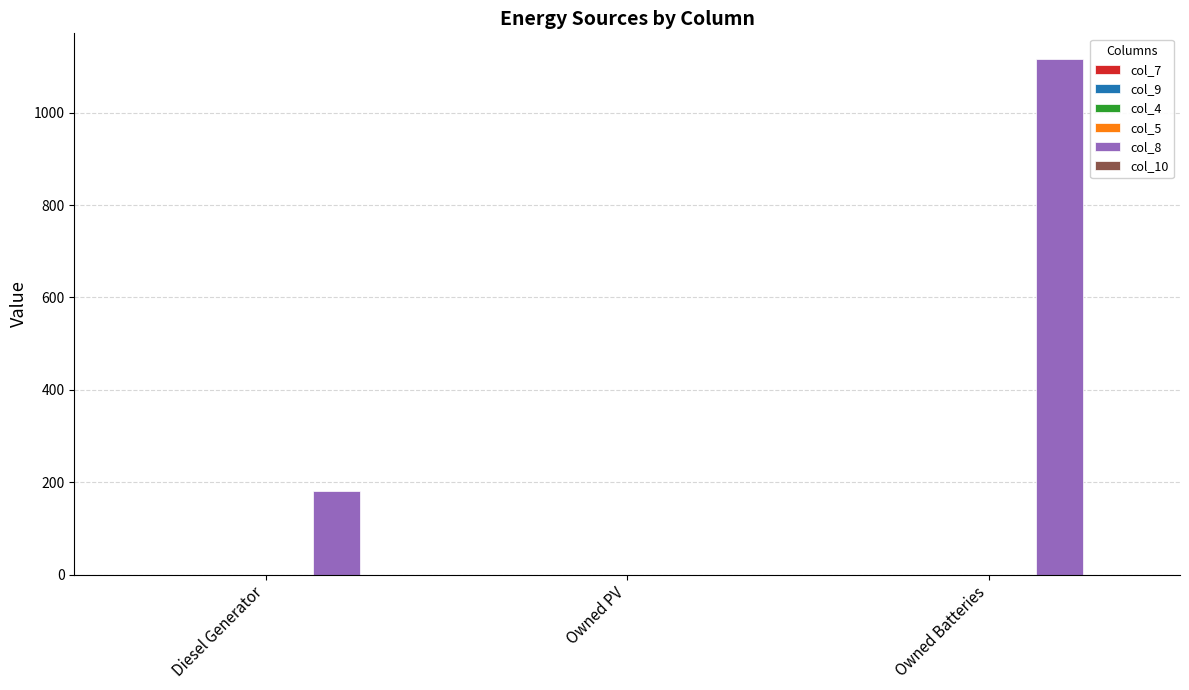

Which series has the widest spread of values?

col_8